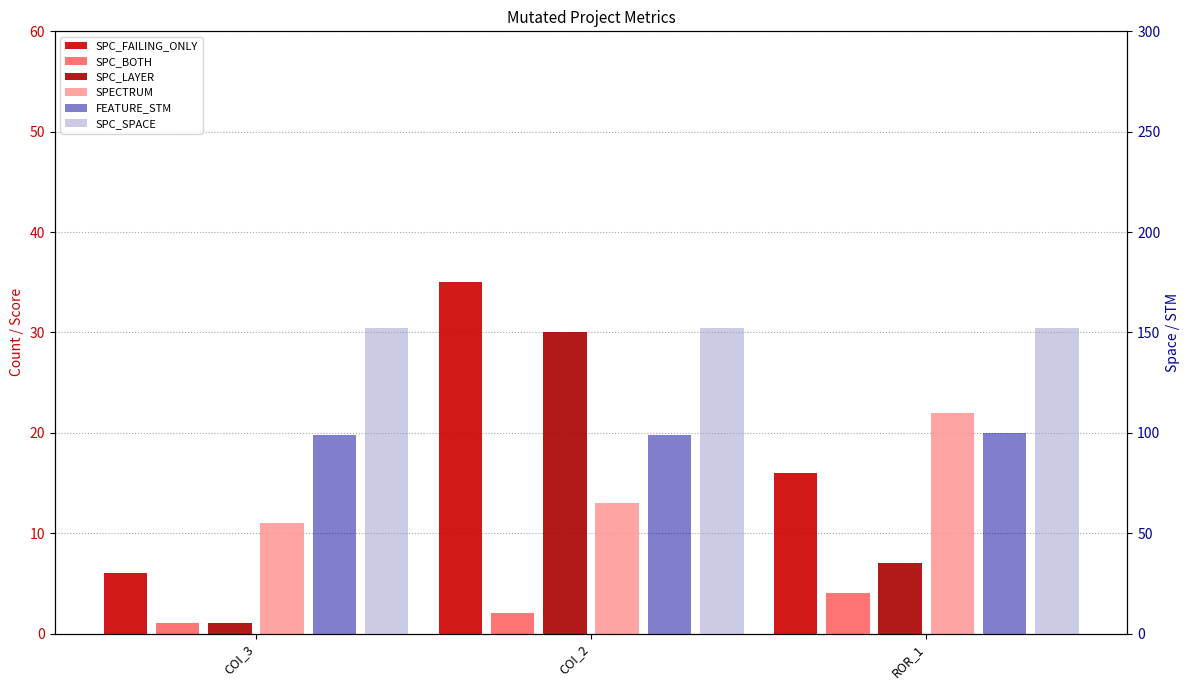

Are the bars horizontal?

No